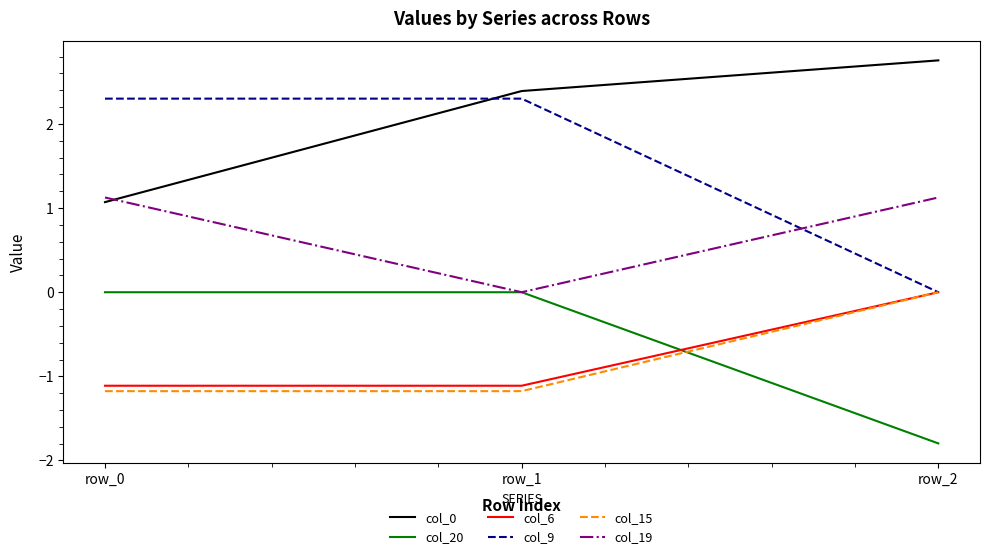

What is the total value across all series at row_0?

2.2